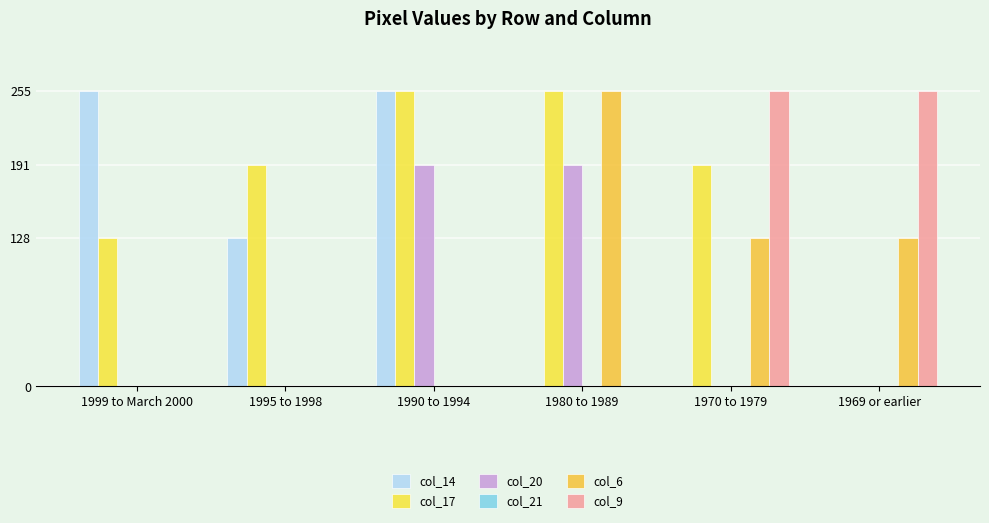

The col_14 series shows 110 at 1969 or earlier. True or false?

False